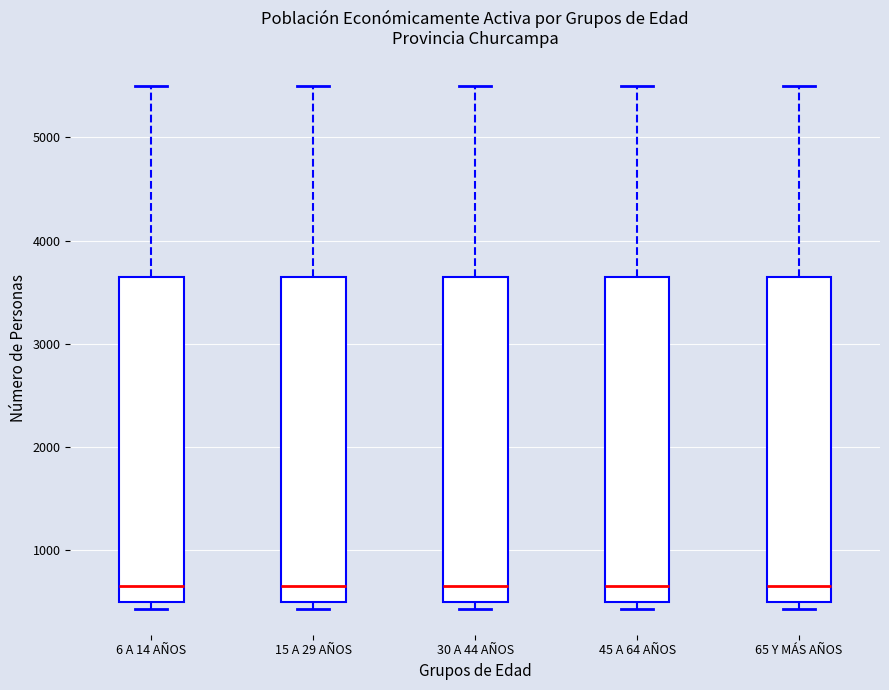

Where is the upper edge of the box for 30 A 44 AÑOS on the y-axis? The values are not printed on the chart, so give them approximately, as read against the axis.

3600